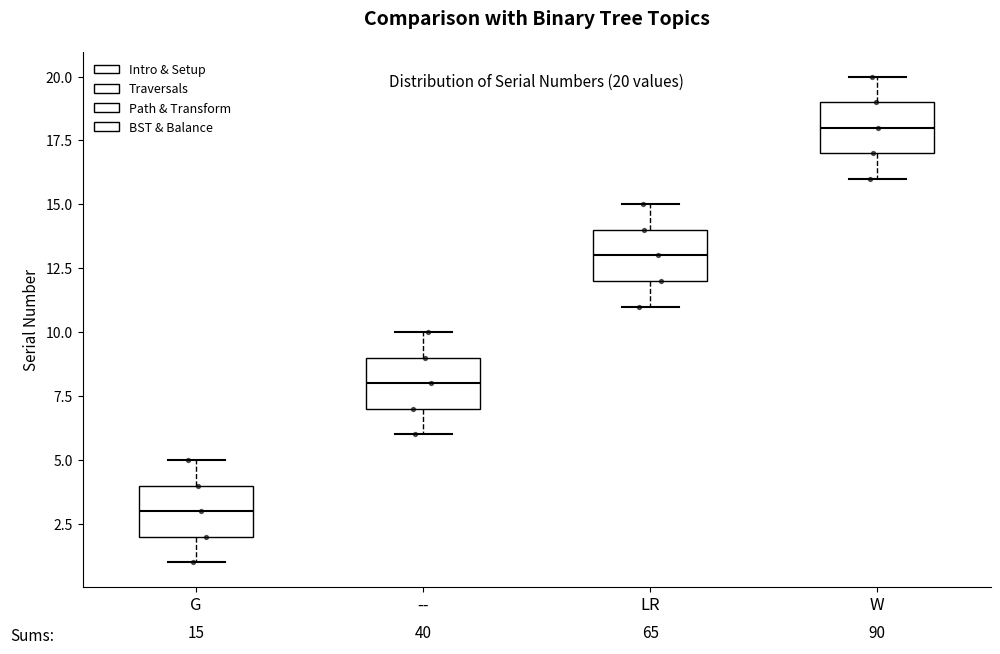

Which box has the highest median line?

W